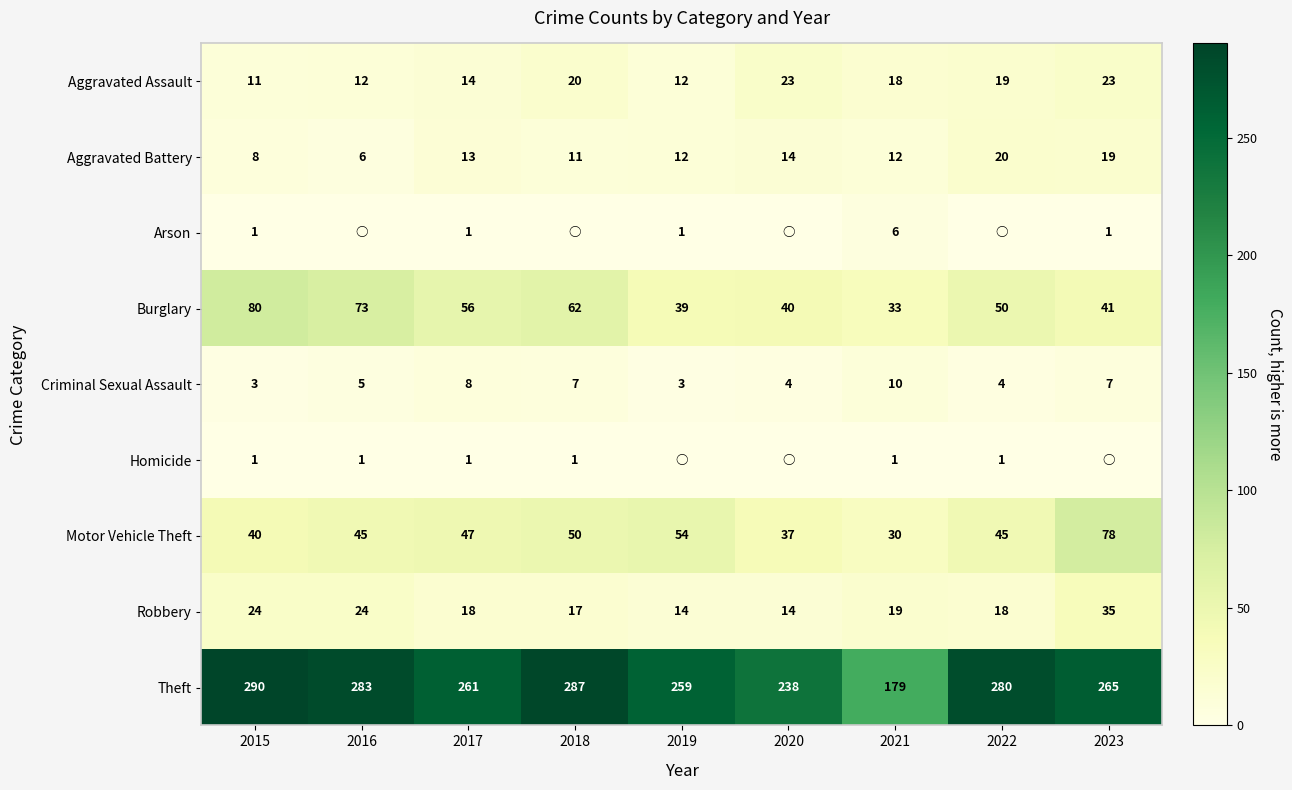

The Aggravated Assault series shows 17 at 2015. True or false?

False